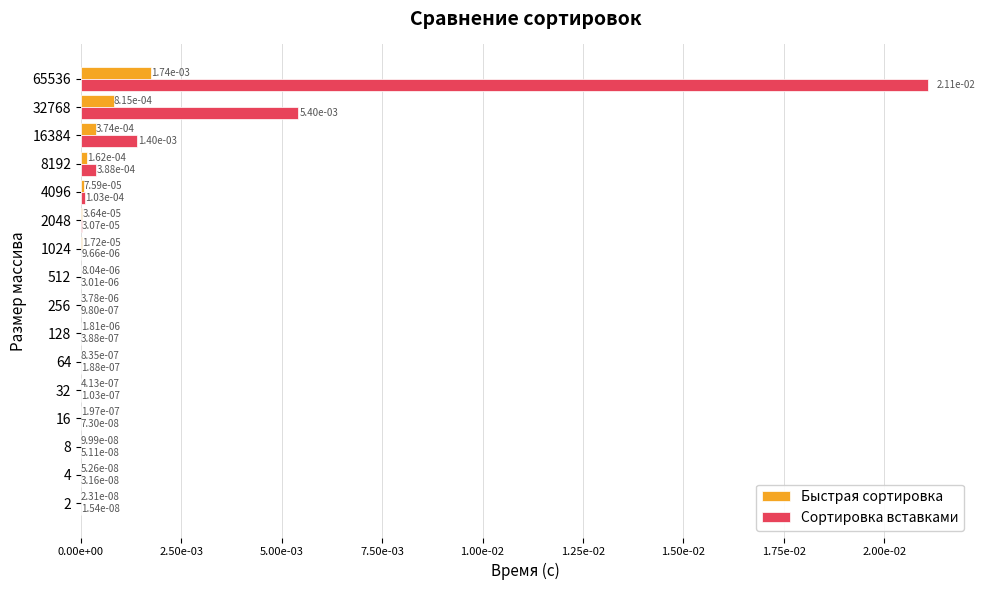

What are all the series names shown in the legend?

Быстрая сортировка, Сортировка вставками